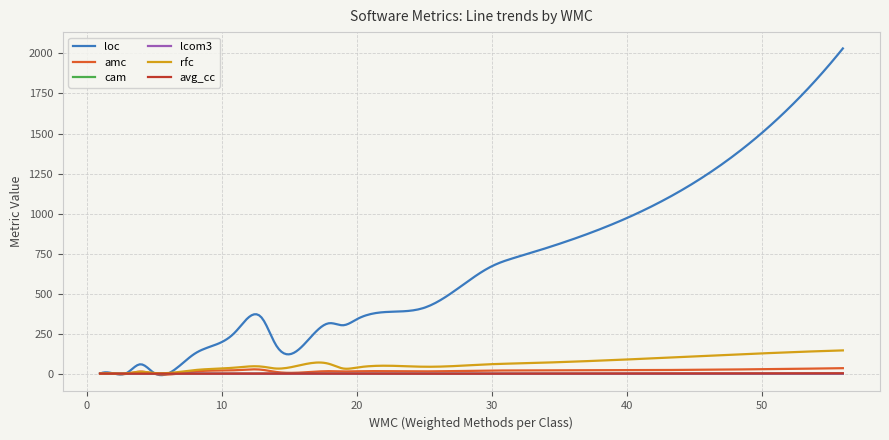

What is the difference between the maximum and minimum values in the lcom3 series?

1.7